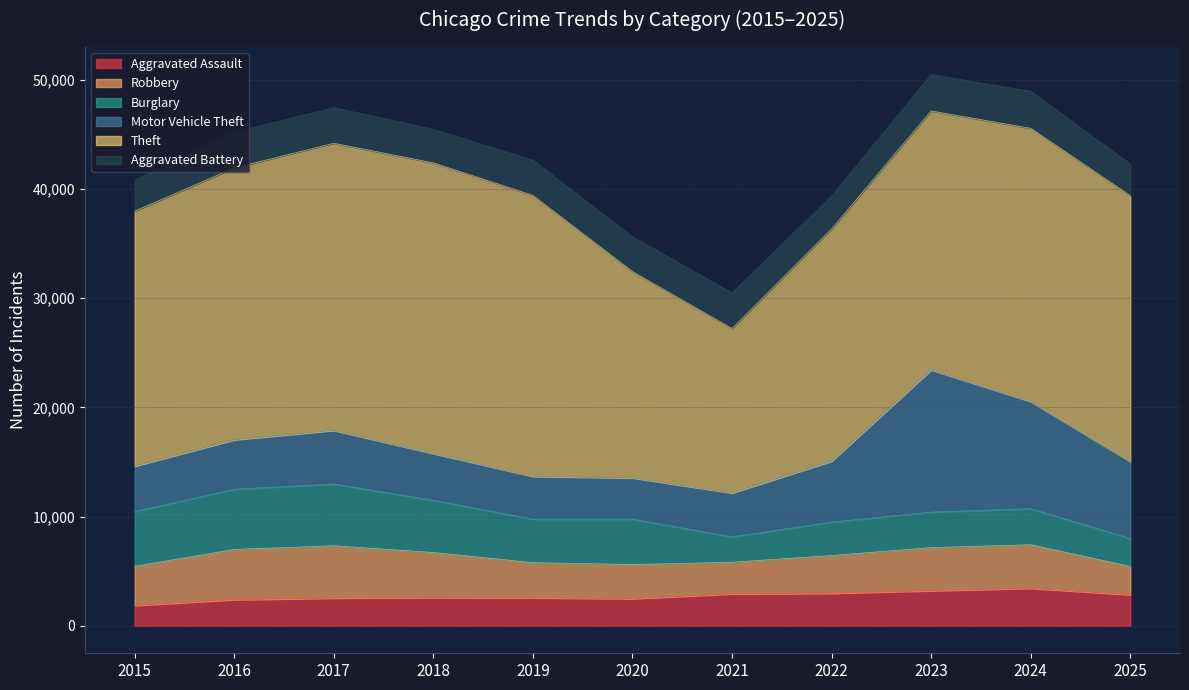

Between 2018 and 2025, which series saw the biggest shift?

Motor Vehicle Theft